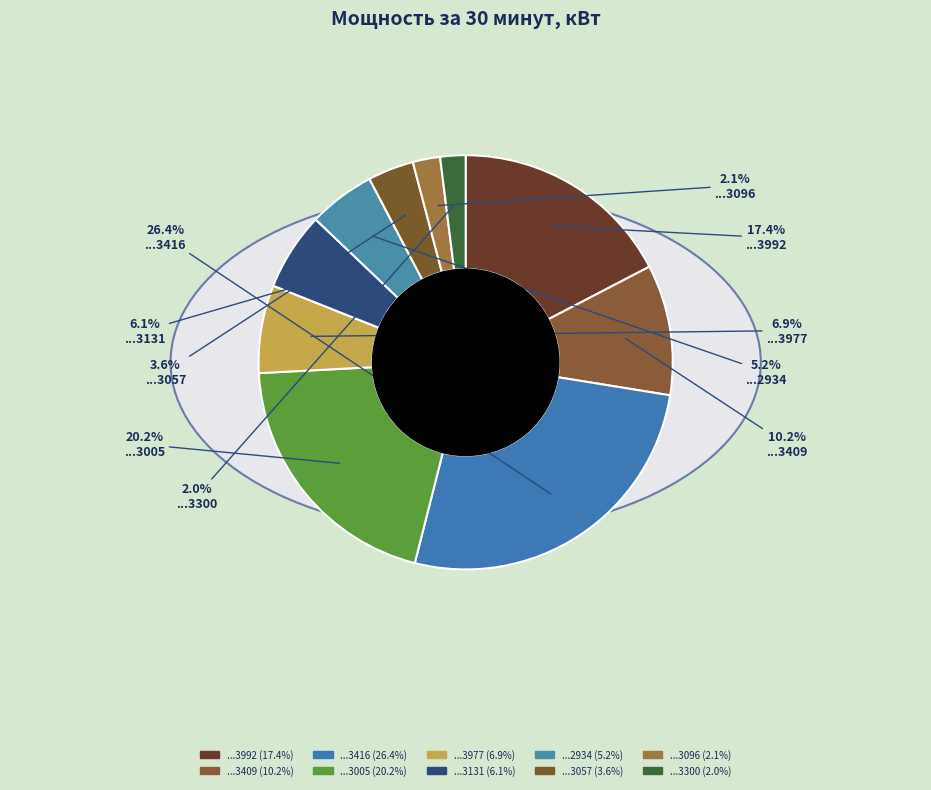

To the nearest percent, what is the difference between the largest and smallest slice percentages?

24%